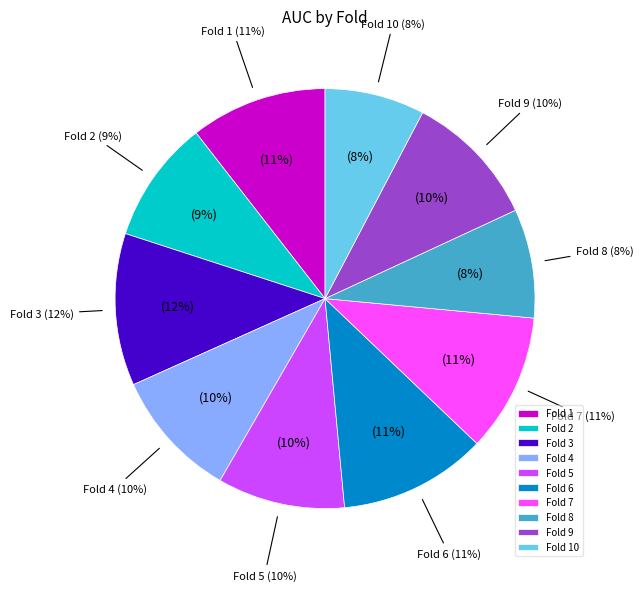

To the nearest percent, what portion does Fold 5 represent?

10%